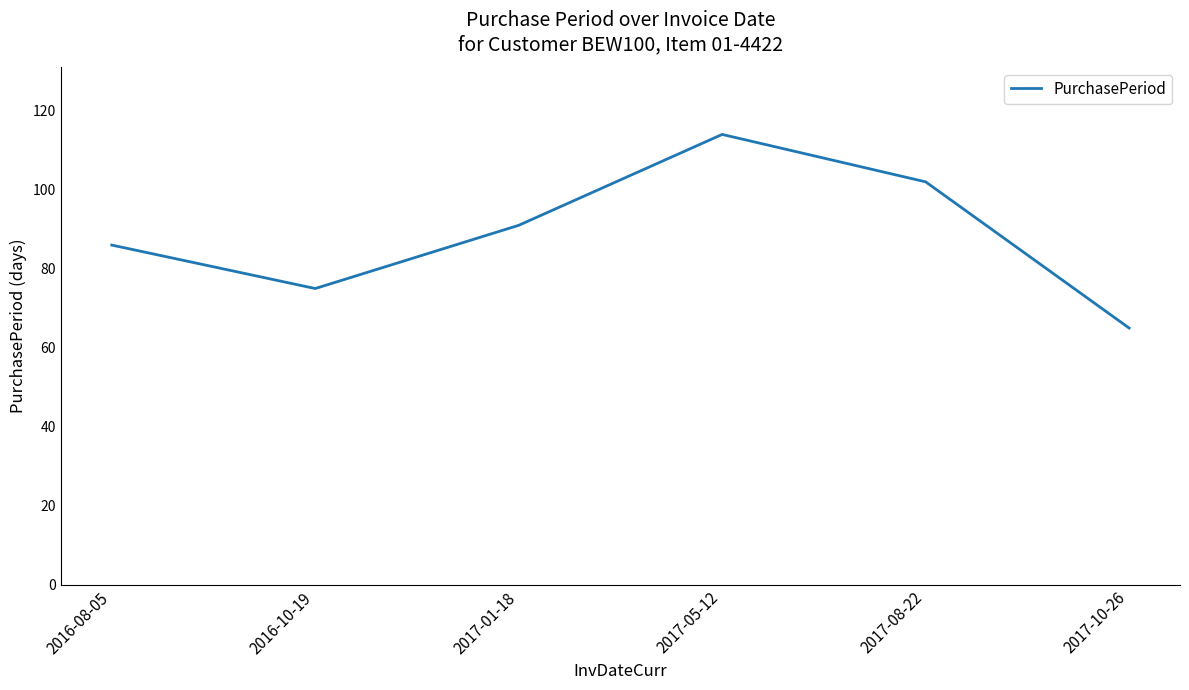

What is the difference between the maximum and minimum values?

49